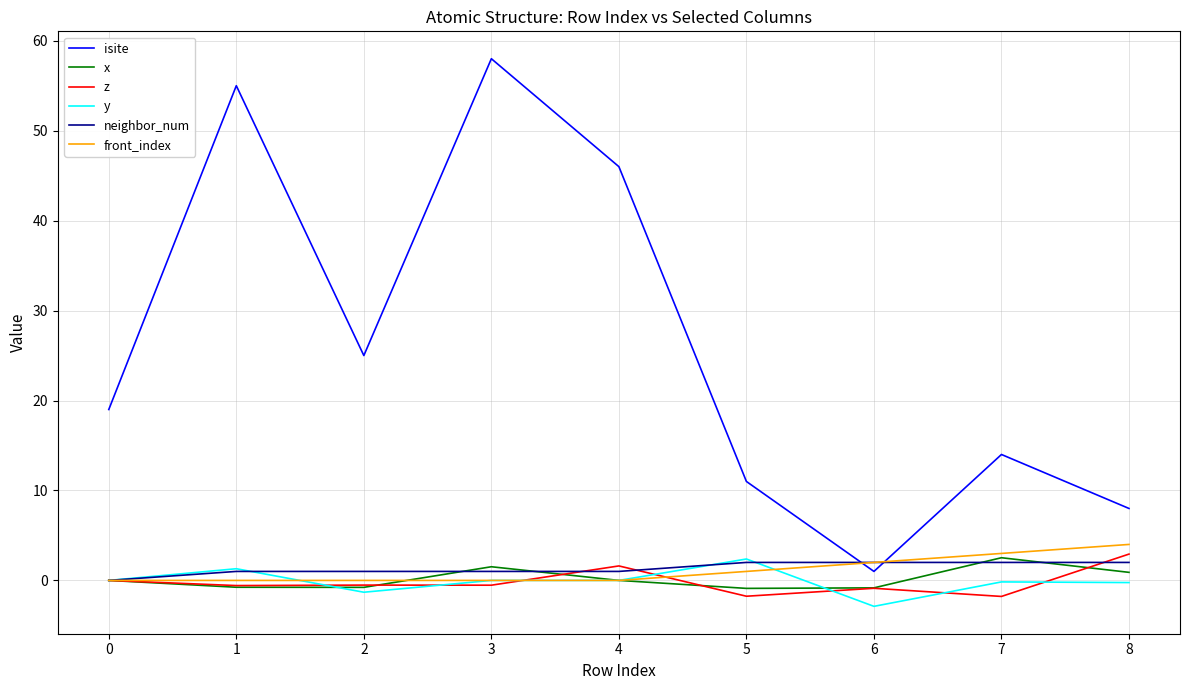

True or false: front_index has more than 2 points higher than both neighbors.

False